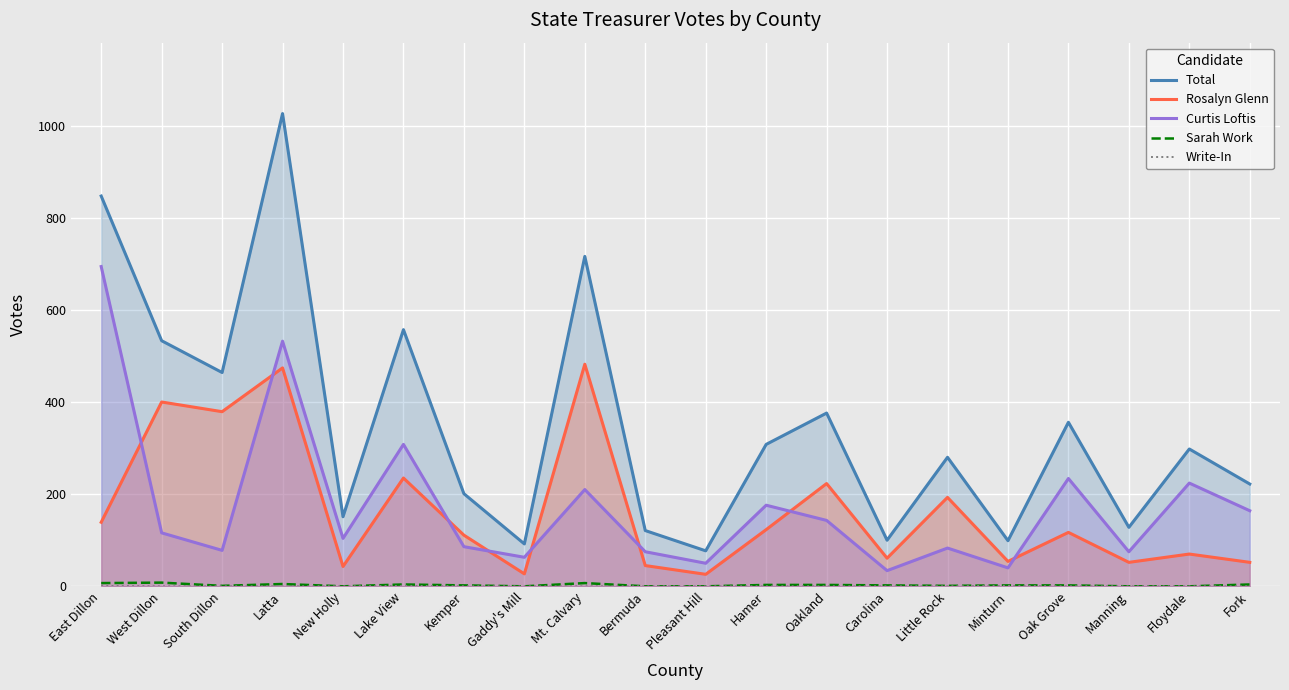

Is the value of Total at Lake View greater than the value of Write-In at Latta?

Yes